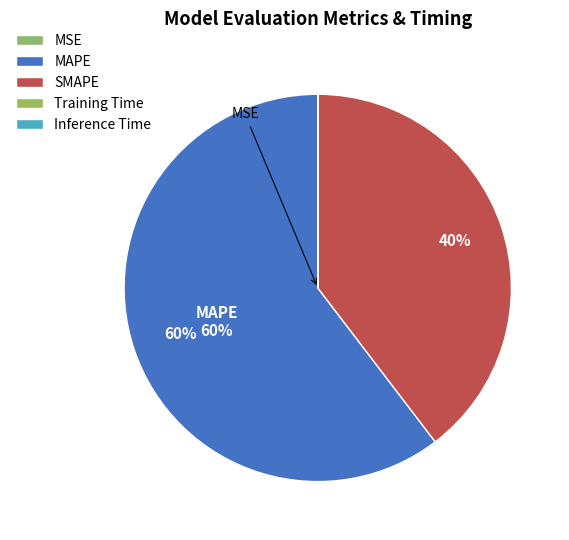

Rank the categories by value from highest to lowest.

MAPE, SMAPE, Training Time, Inference Time, MSE